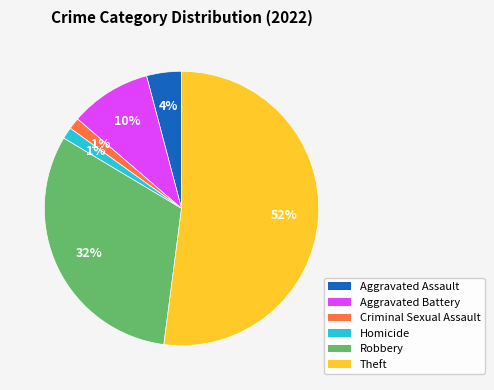

Is there any slice that represents more than half of the pie?

Yes